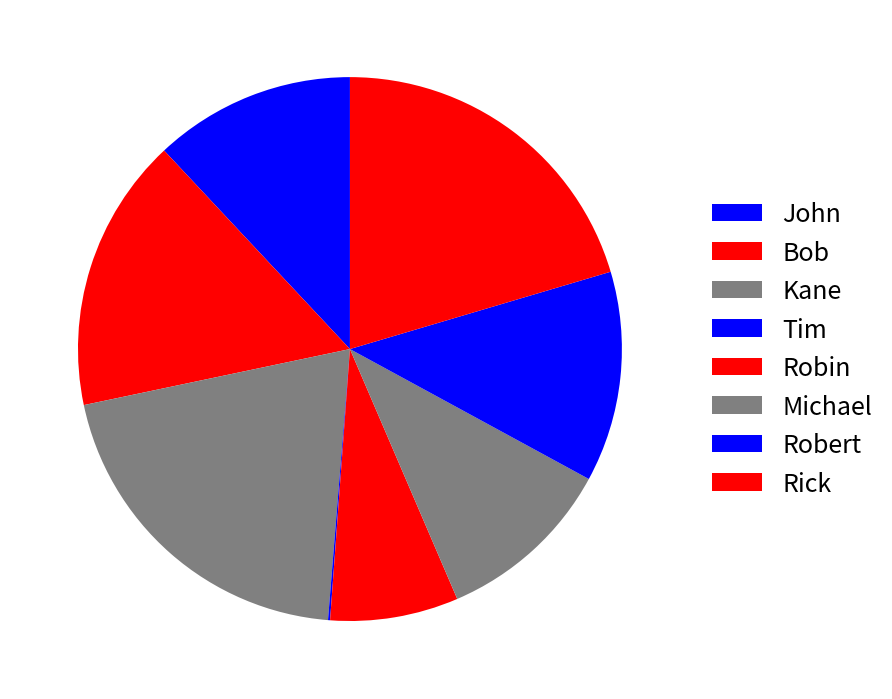

To the nearest percent, what is the average slice percentage?

12%